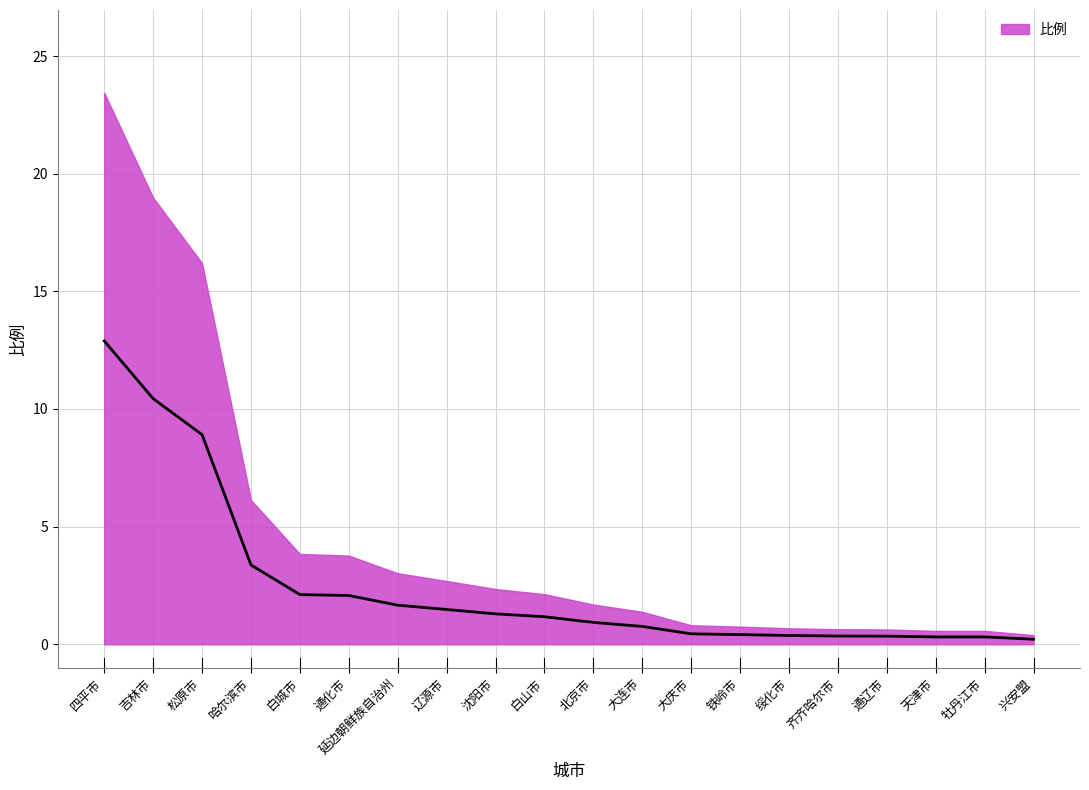

List the labels in order of value, largest first.

四平市, 吉林市, 松原市, 哈尔滨市, 白城市, 通化市, 延边朝鲜族自治州, 辽源市, 沈阳市, 白山市, 北京市, 大连市, 大庆市, 铁岭市, 绥化市, 齐齐哈尔市, 通辽市, 天津市, 牡丹江市, 兴安盟